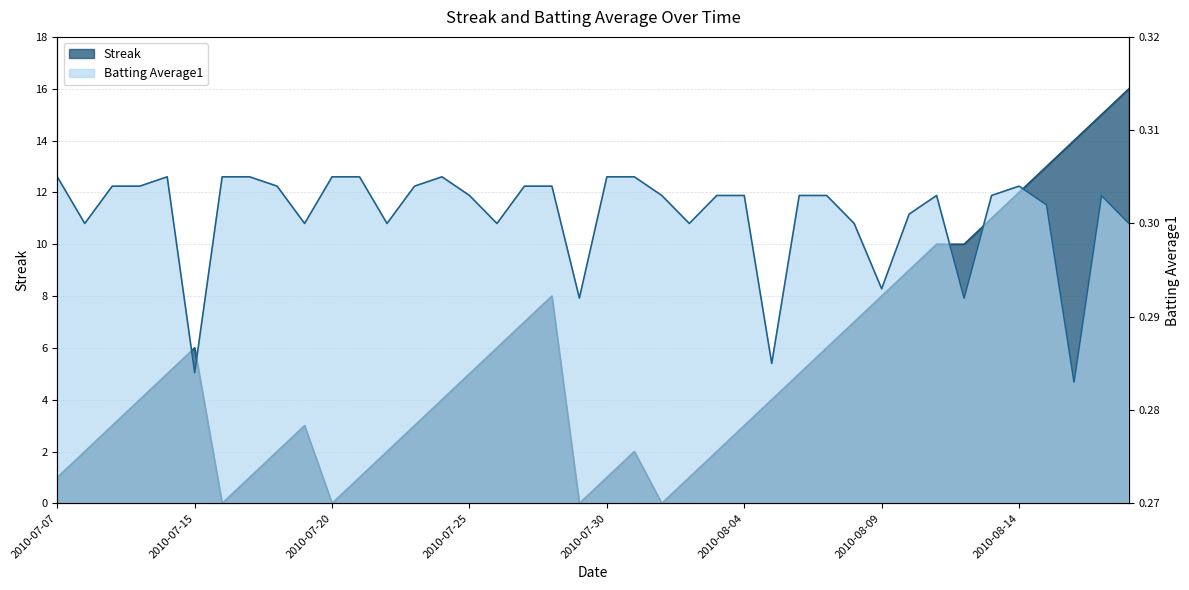

Where is the first local maximum for Batting Average1?

2010-07-11